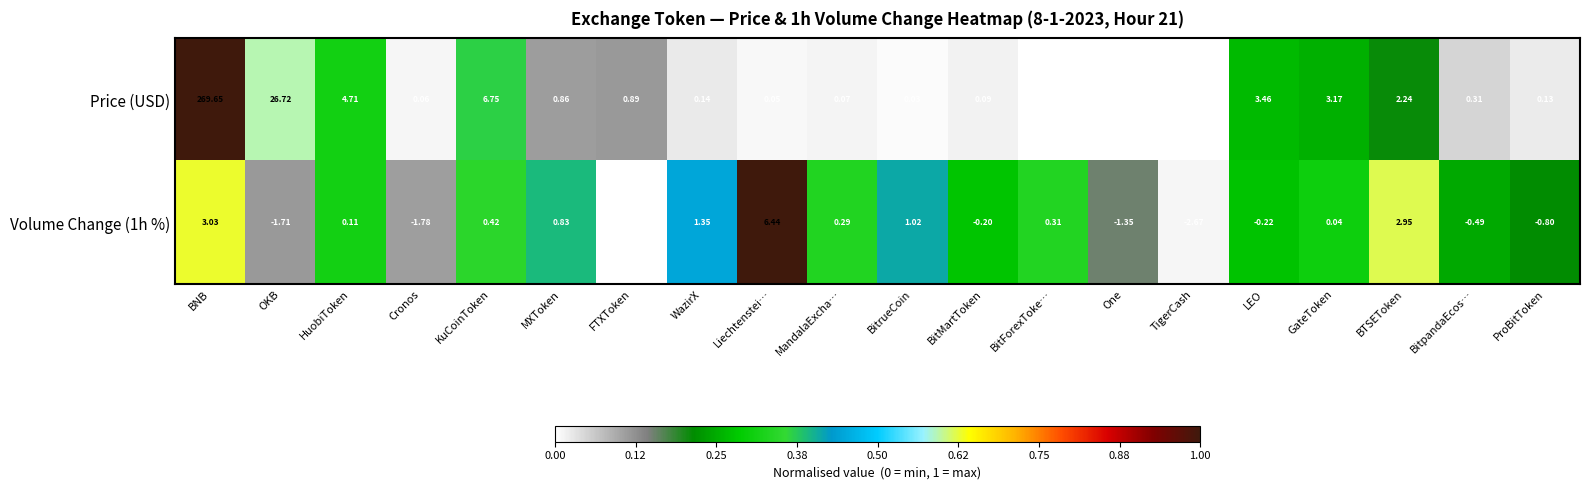

Is the value of Price (USD) at FTXToken greater than the value of Volume Change (1h %) at BTSEToken?

No